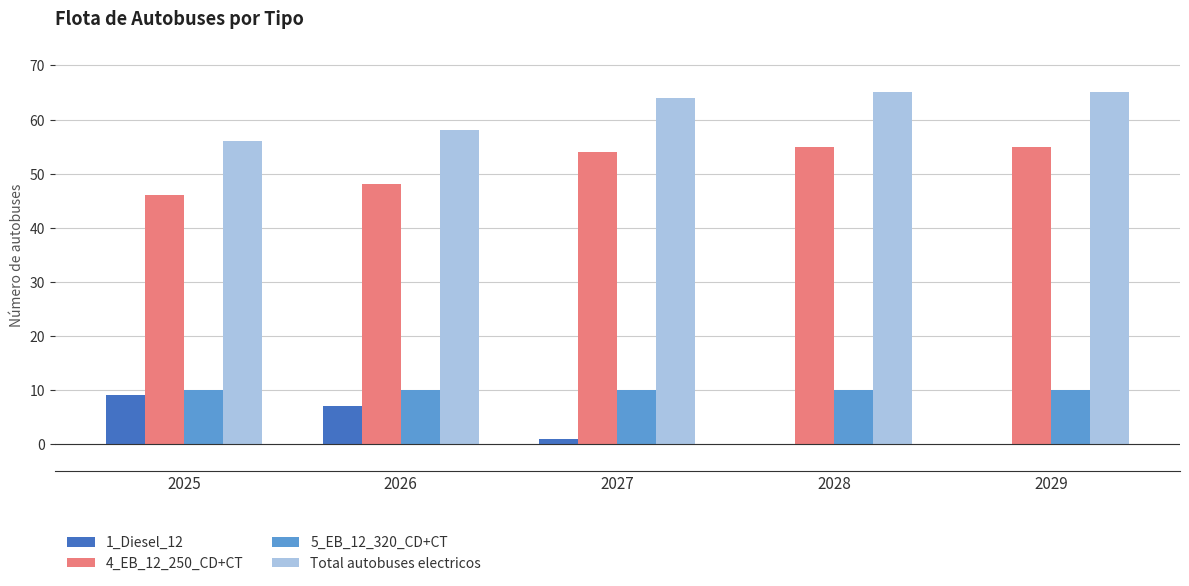

At which label is 4_EB_12_250_CD+CT closest to 50?

2026